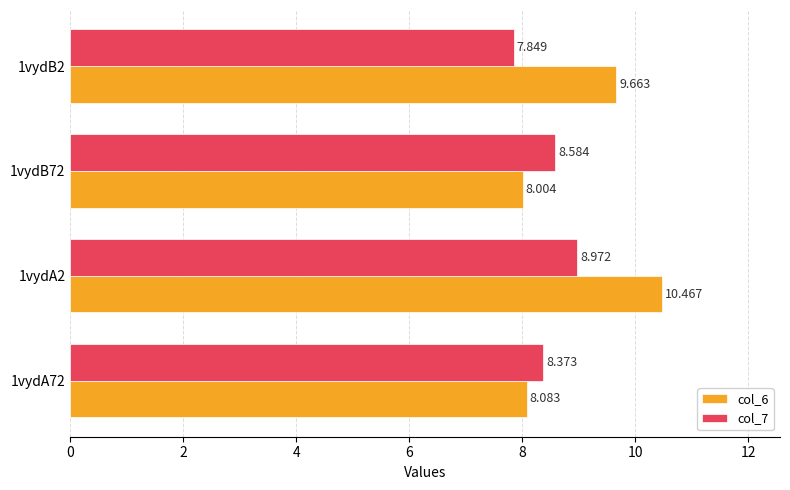

Is the value of col_7 at 1vydA2 greater than the value of col_6 at 1vydB2?

No